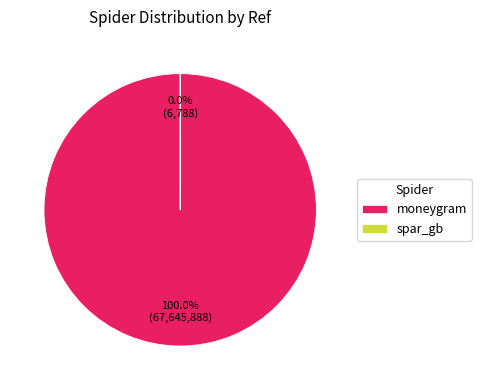

Is there a majority slice in this chart?

Yes